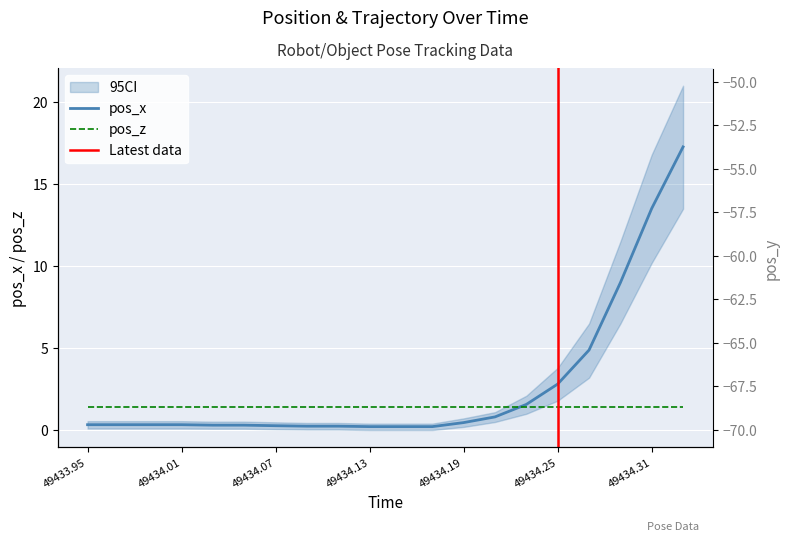

True or false: pos_x and pos_y cross at least once.

False